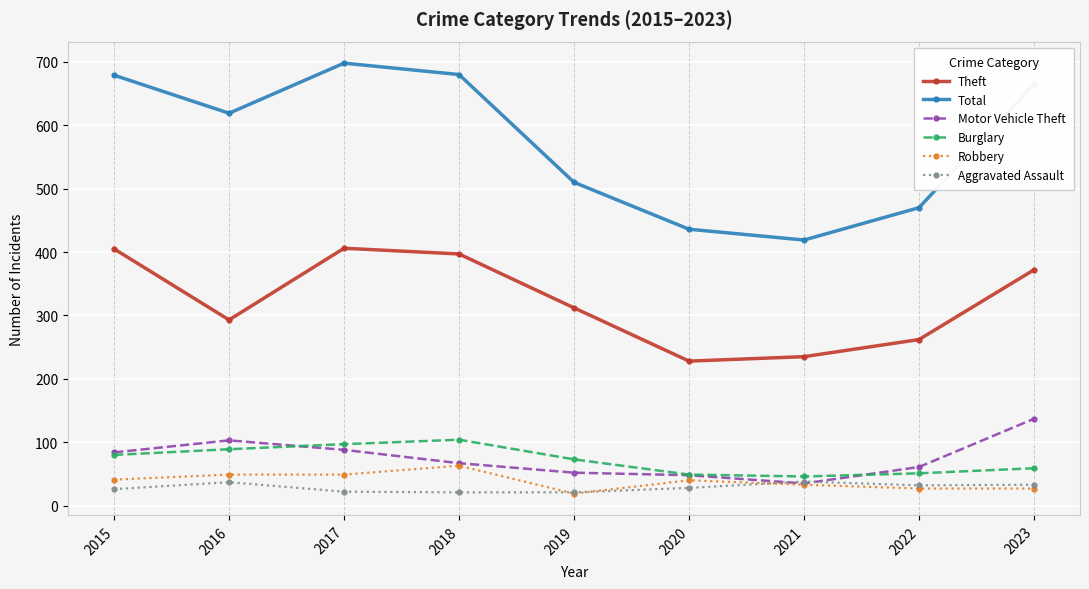

How many lines are shown in the chart?

6